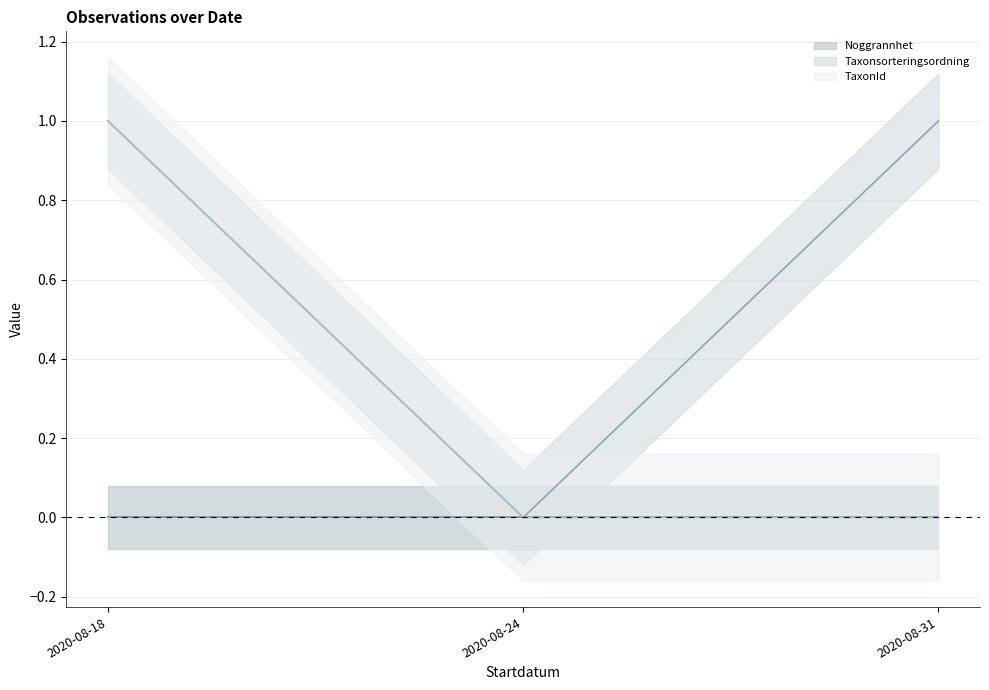

What is the difference between the highest and lowest values at 2020-08-31?

1.0